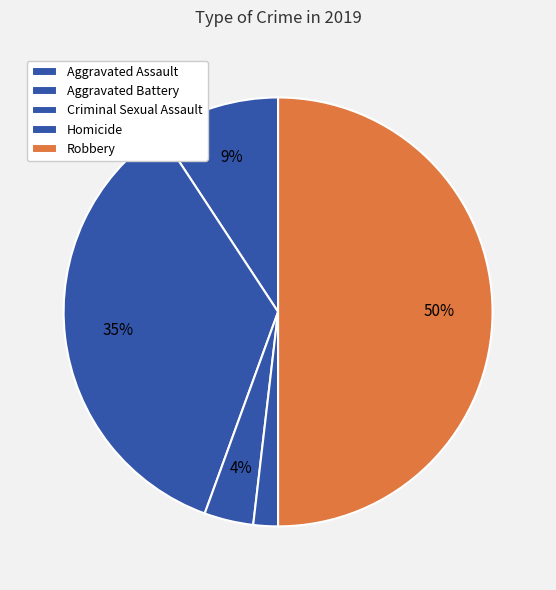

To the nearest percent, what is the difference between the largest and smallest slice percentages?

48%